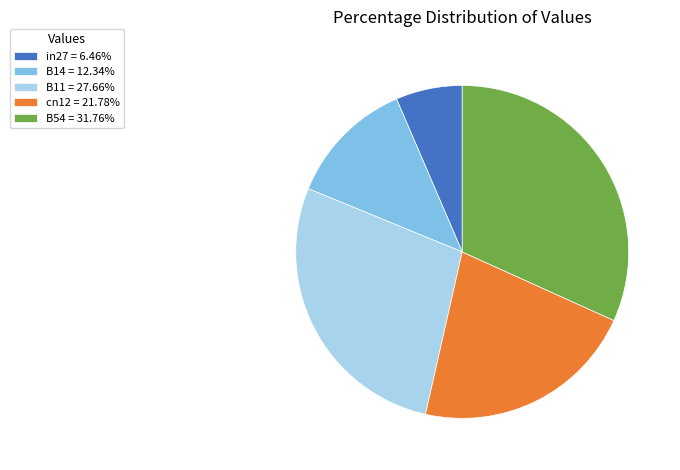

Does in27 = 6.46% represent more than half of the total?

No